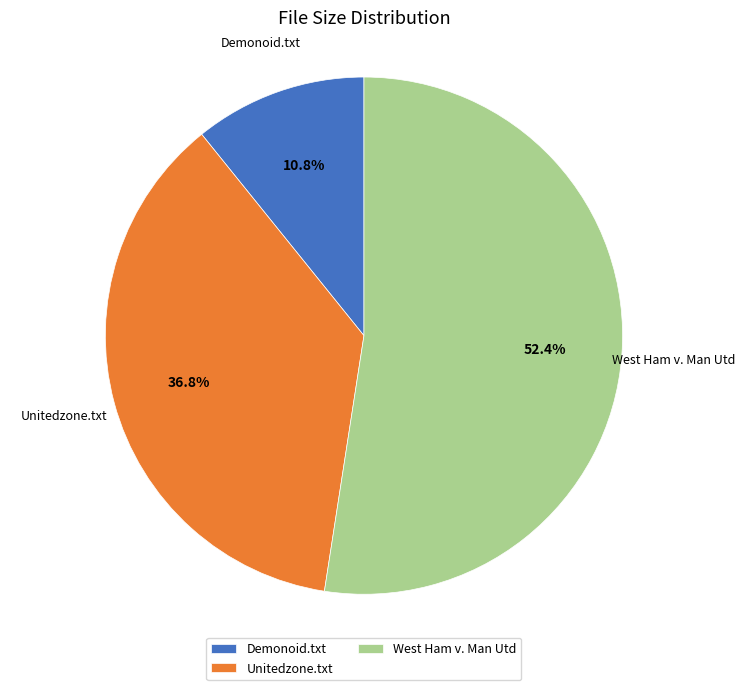

What is the largest slice in the pie chart?

West Ham v. Man Utd